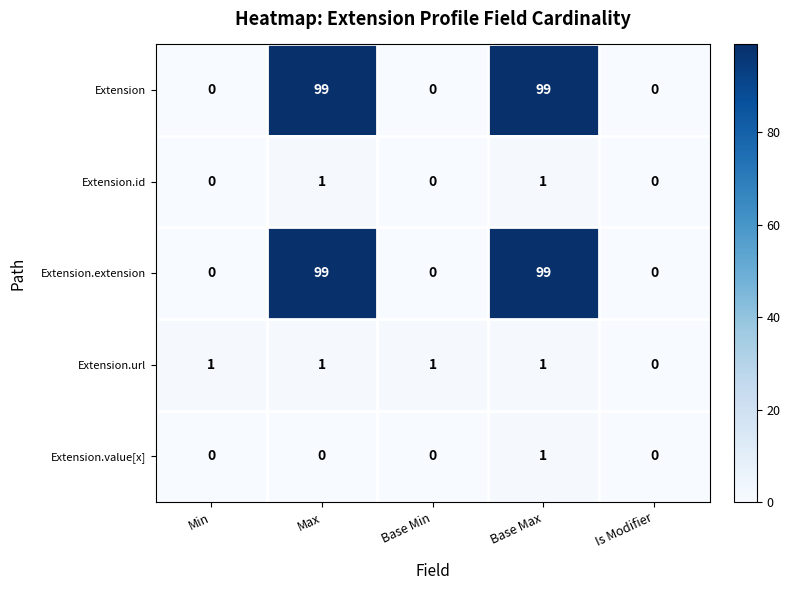

What is the maximum value for Extension?

99